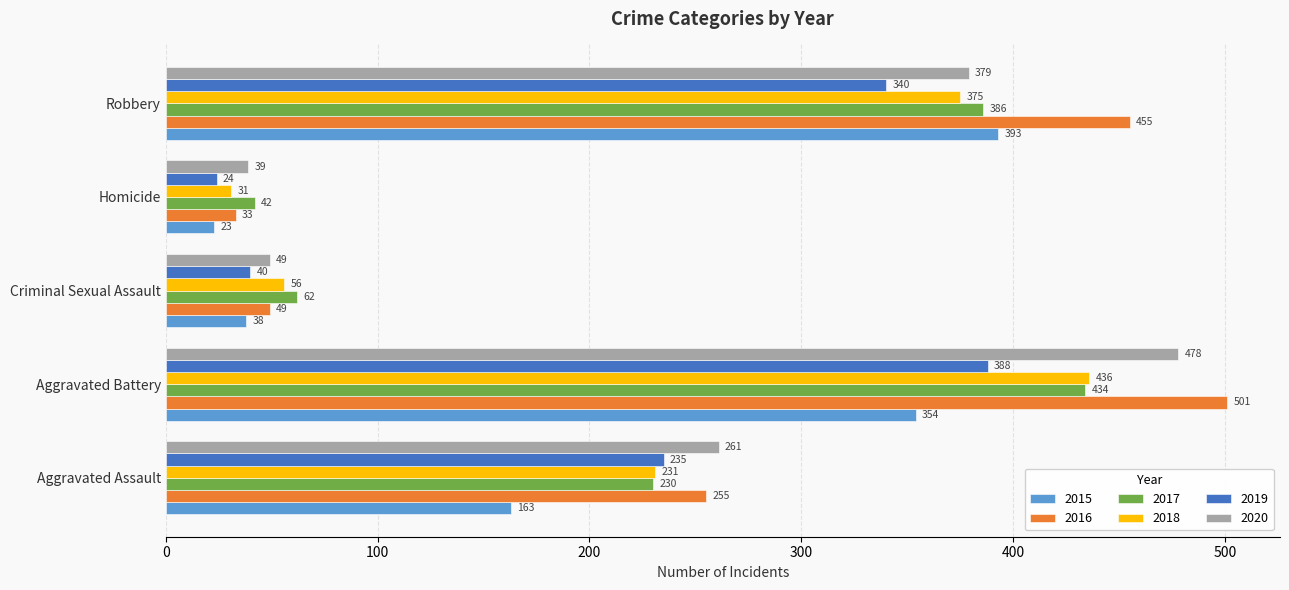

Which category has the highest value across all series?

Aggravated Battery